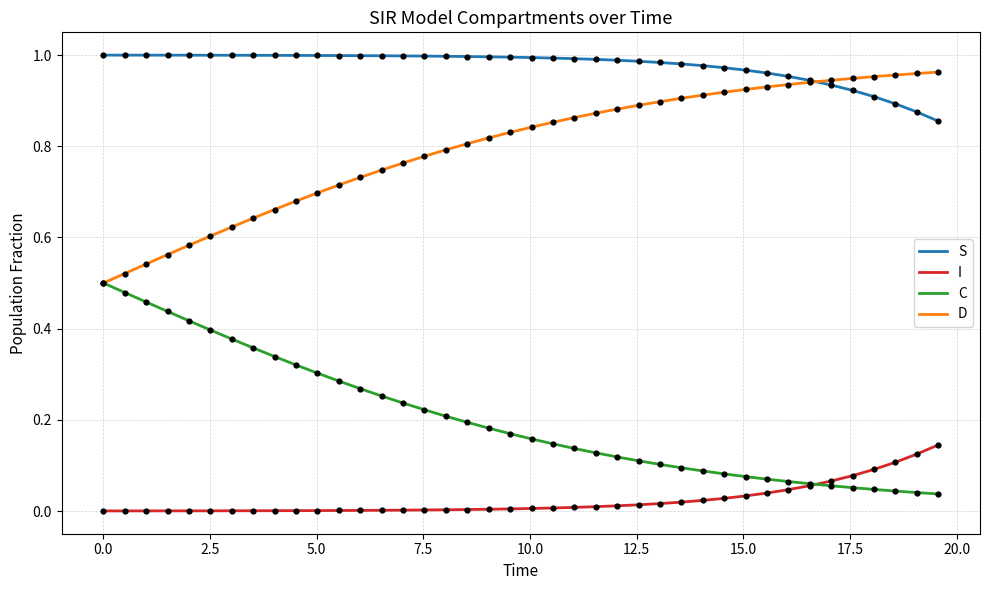

What are all the series names shown in the legend?

S, I, C, D